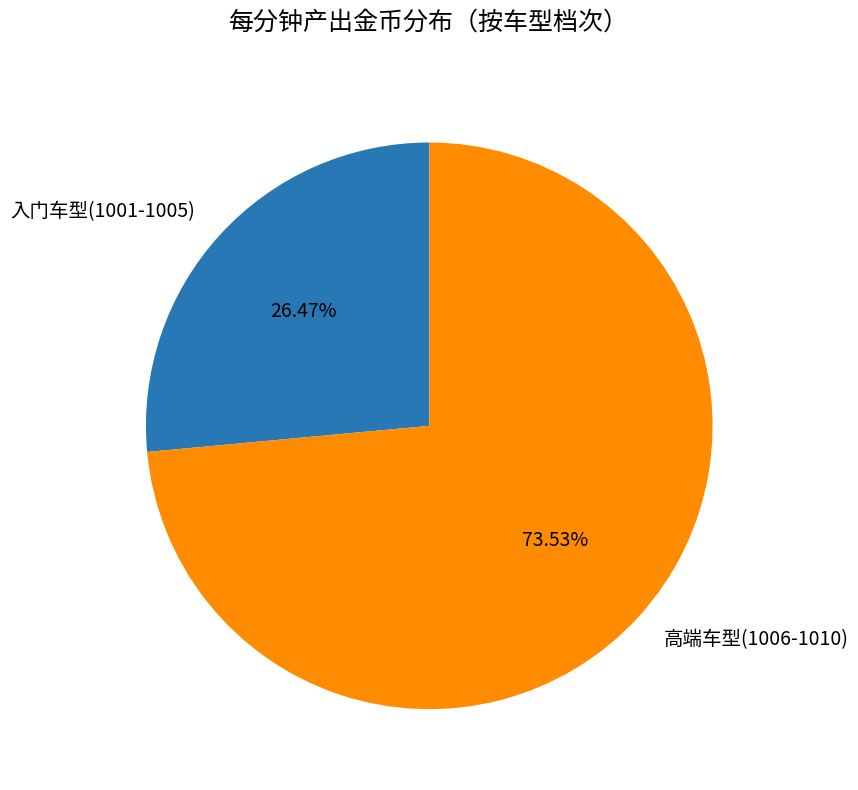

Is there a majority slice in this chart?

Yes